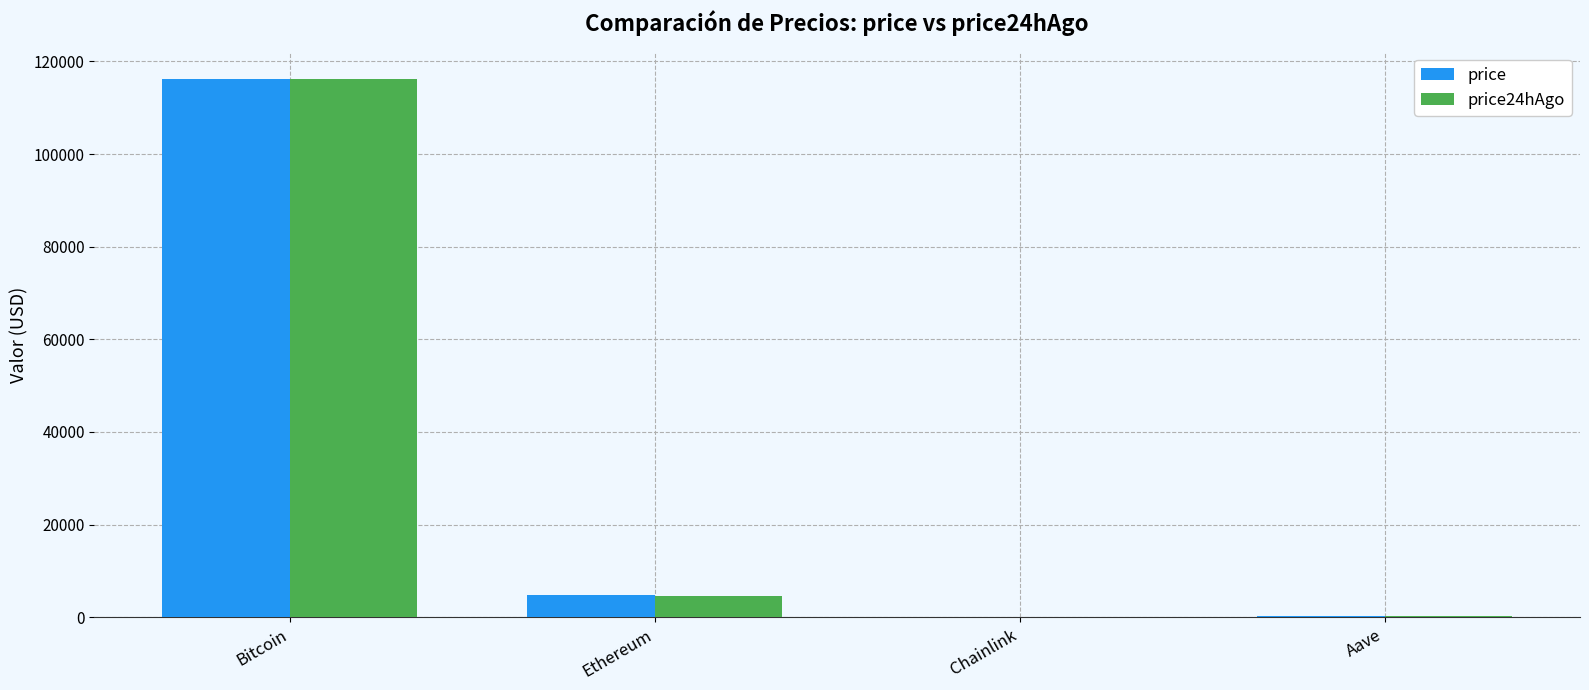

Which category has the highest value in the price series?

Bitcoin